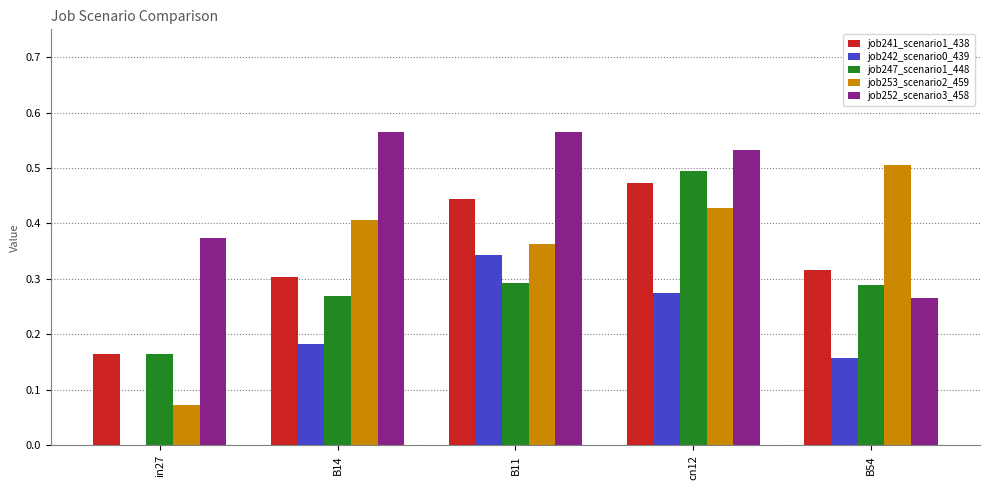

Which series changed the most between in27 and B14?

job253_scenario2_459